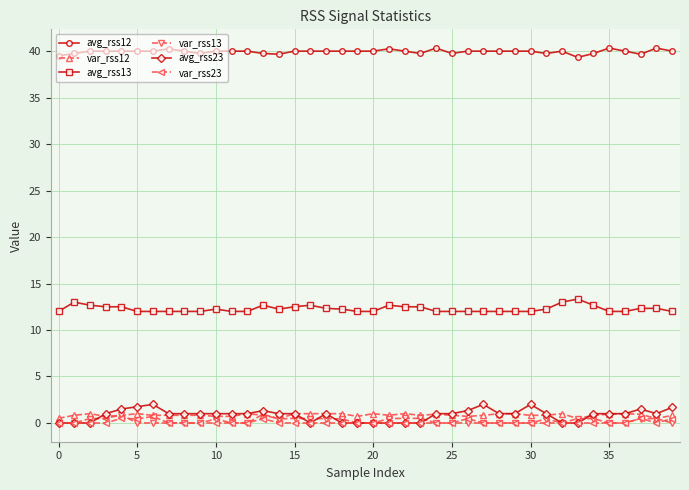

What is the average value of the var_rss12 series?

0.8